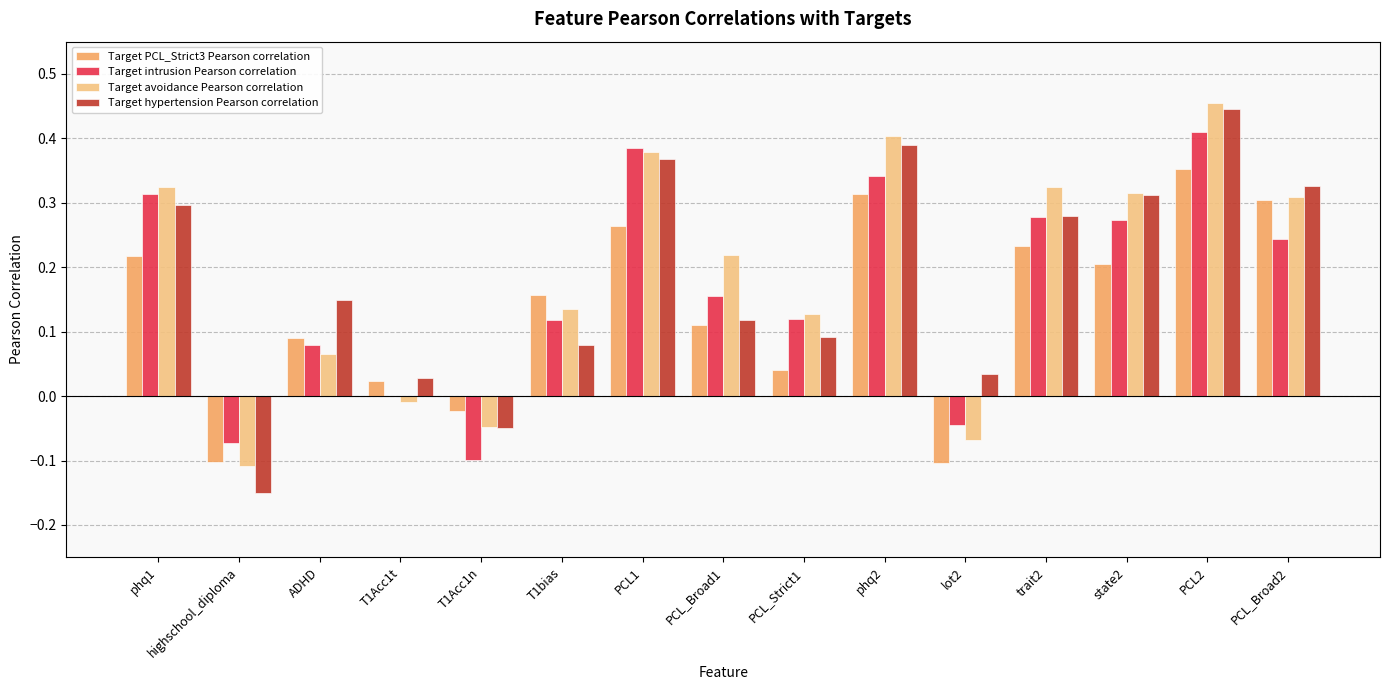

What is the sum of all Target hypertension Pearson correlation values?

2.7